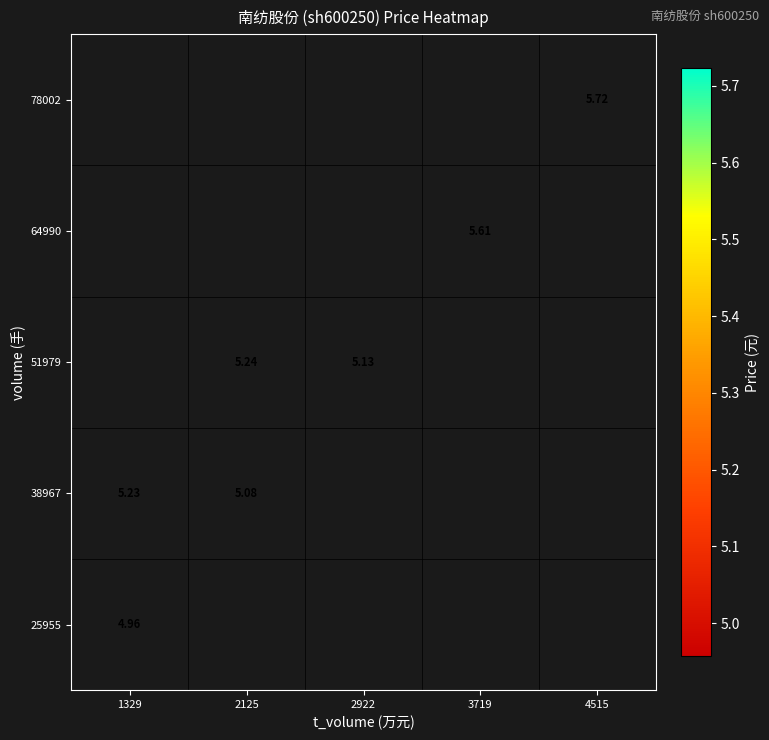

At which label does 78002 reach its peak?

1329